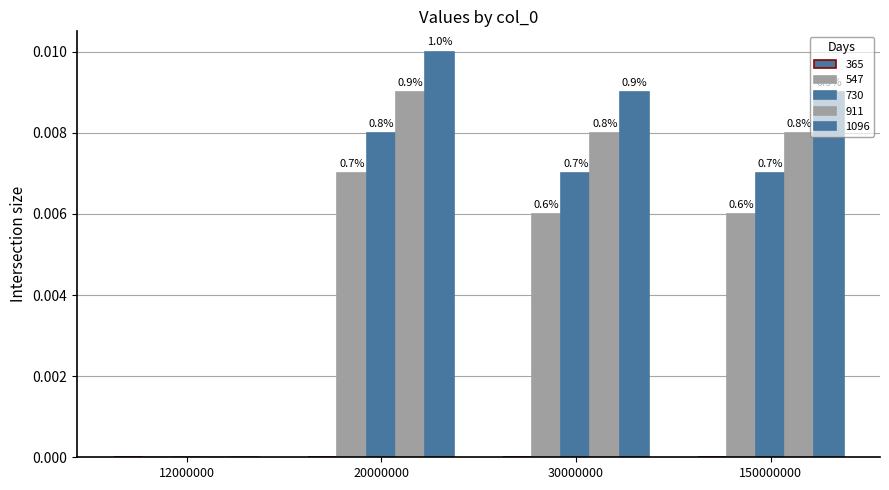

How many groups of bars are there?

4